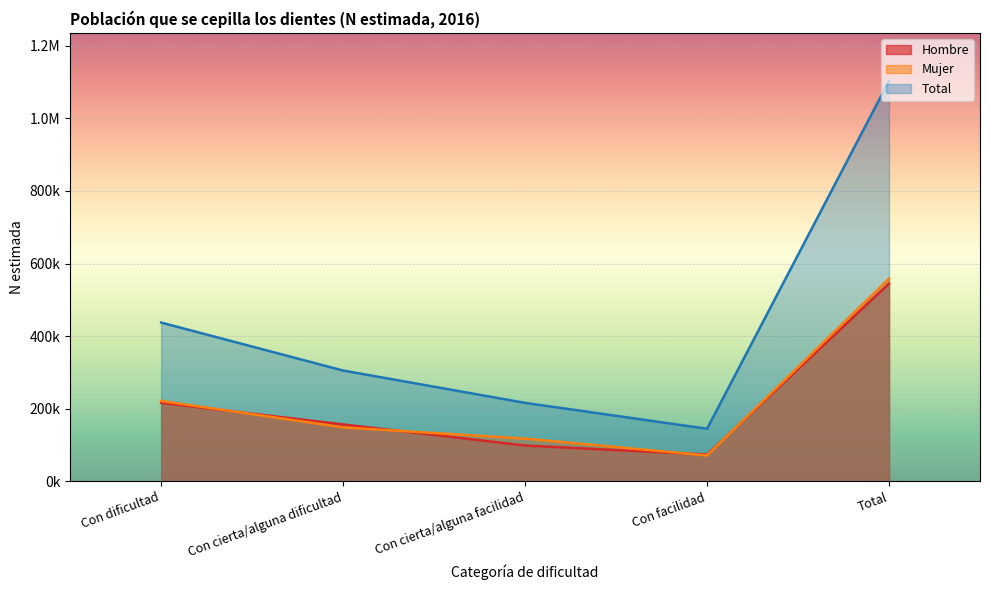

What are all the series names shown in the legend?

Hombre, Mujer, Total